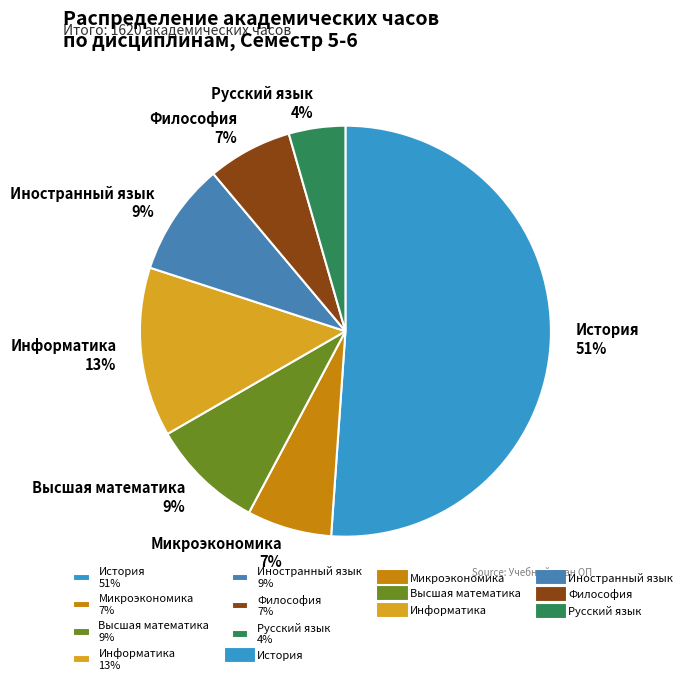

Combined, do Философия 7% and История 51% account for over 50%?

Yes